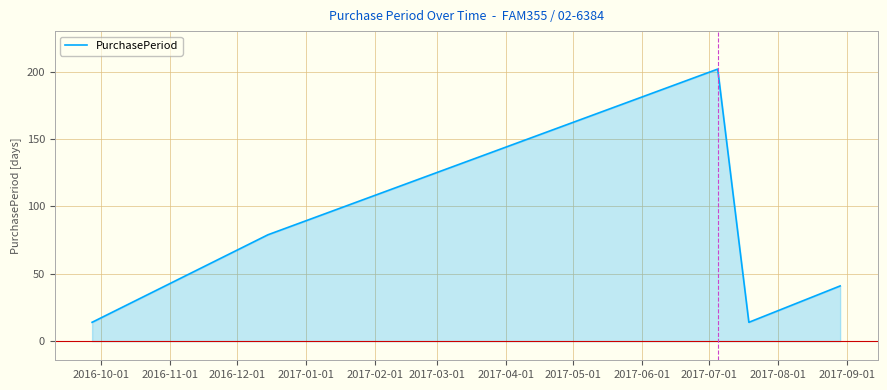

How many values are between 14 and 79?

4